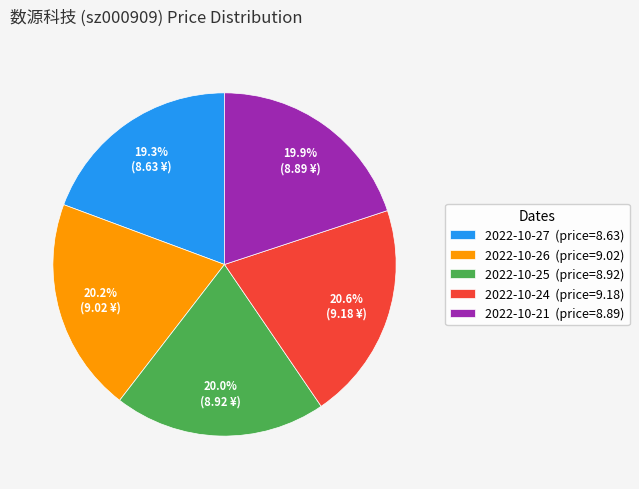

What is the smallest slice in the pie chart?

2022-10-27